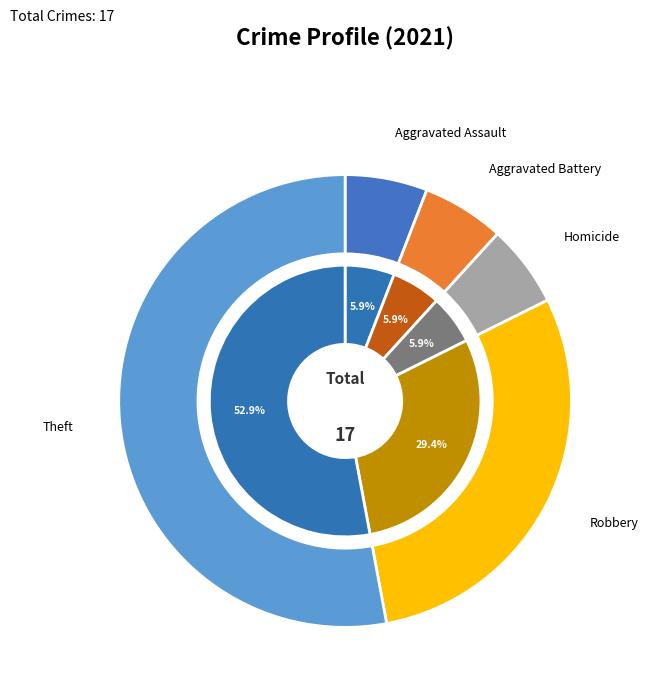

How many segments does this pie chart have?

5